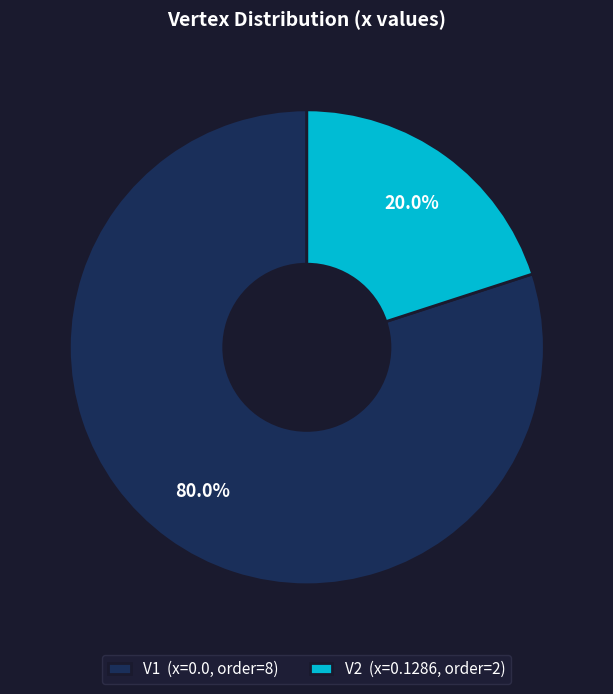

To the nearest percent, what percentage of the pie is V2?

20%